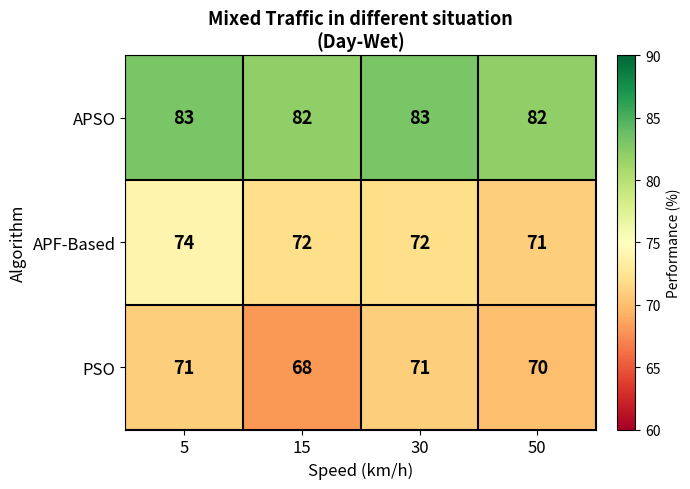

What is the sum of all APSO values?

330